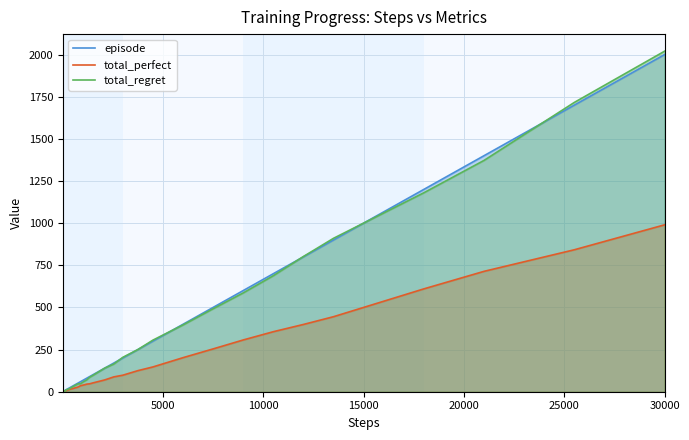

Is it true that total_perfect equals 3 at 30000?

False